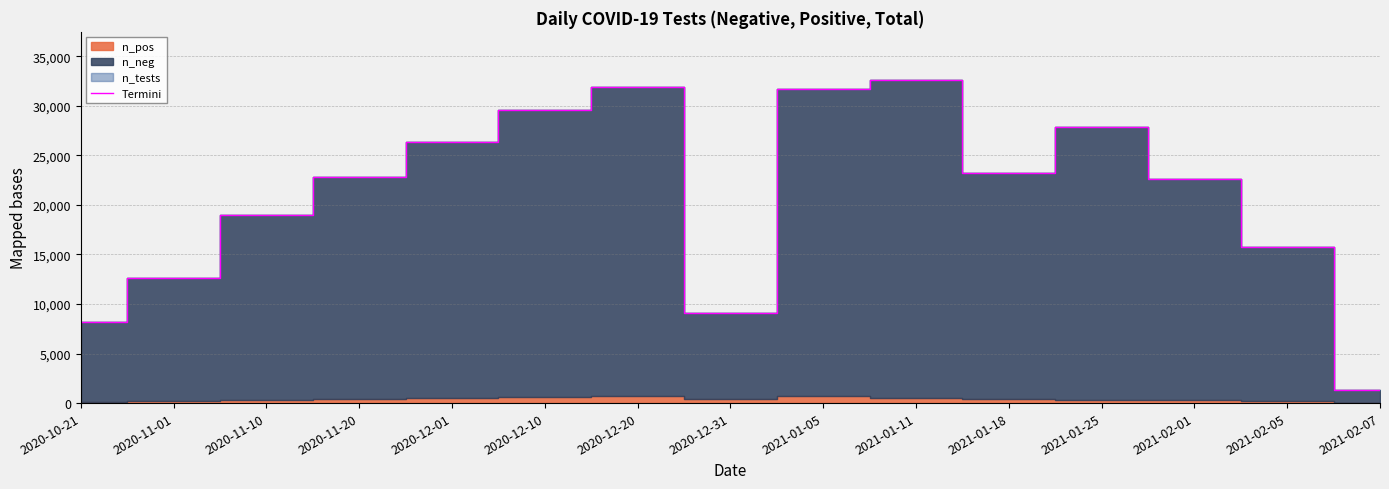

Where is Termini nearest to the value 16936?

2021-02-05